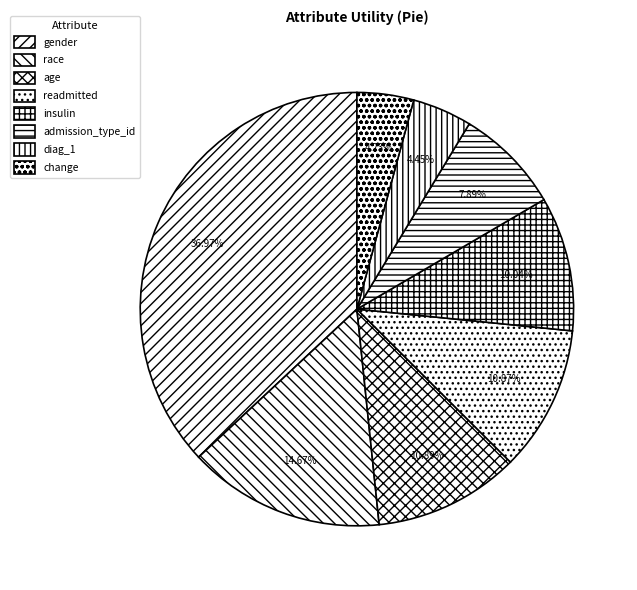

To the nearest percent, what percentage of the pie is readmitted?

11%